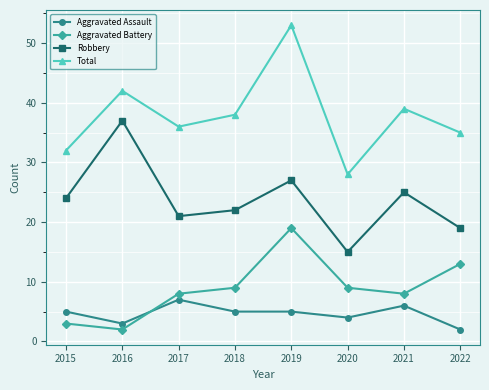

At which label does Aggravated Battery reach its minimum?

2016